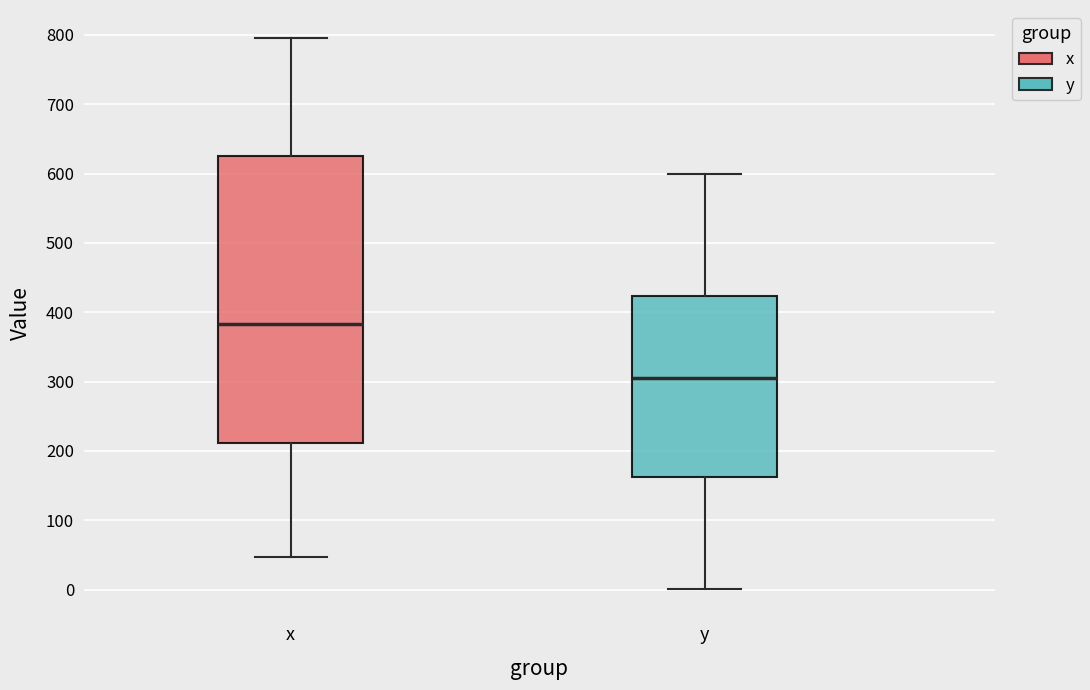

Reading left to right, transcribe this box plot: for each box, give where its median line is, the range the box spans, and where its two whiskers end, as read against the y-axis. The values are not printed on the chart, so give them approximately, as read against the axis.

x: median 380, box 210 to 630, whiskers 50 to 800
y: median 310, box 160 to 420, whiskers 0 to 600